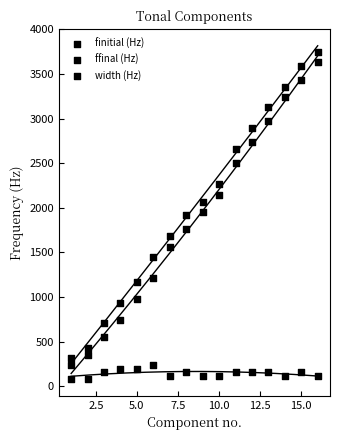

Which series has the widest spread of Y values?

ffinal (Hz)